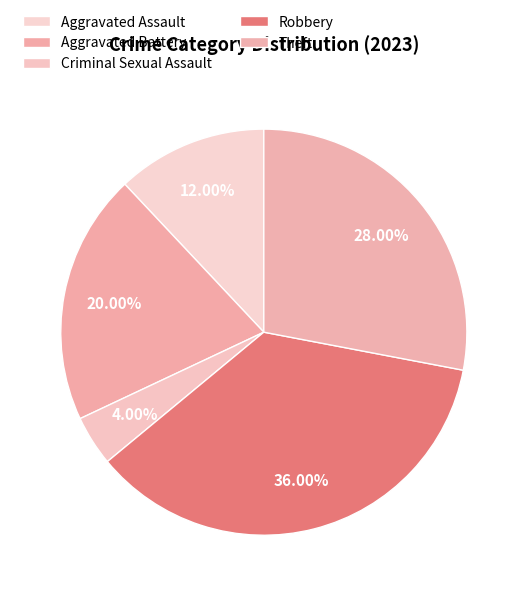

Is Aggravated Battery the majority of the pie?

No